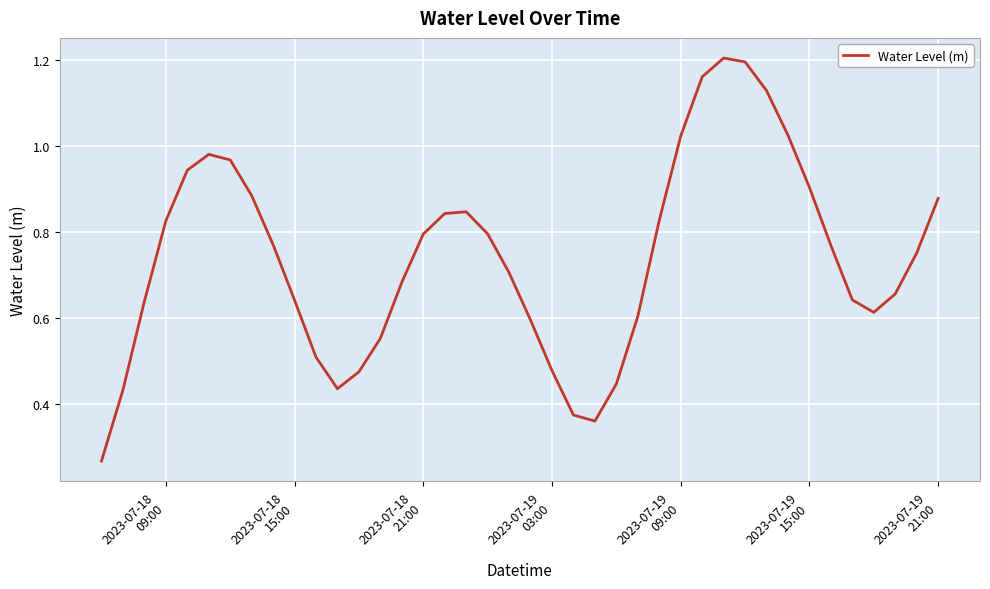

What is the value of the 37th point from the left?

0.6